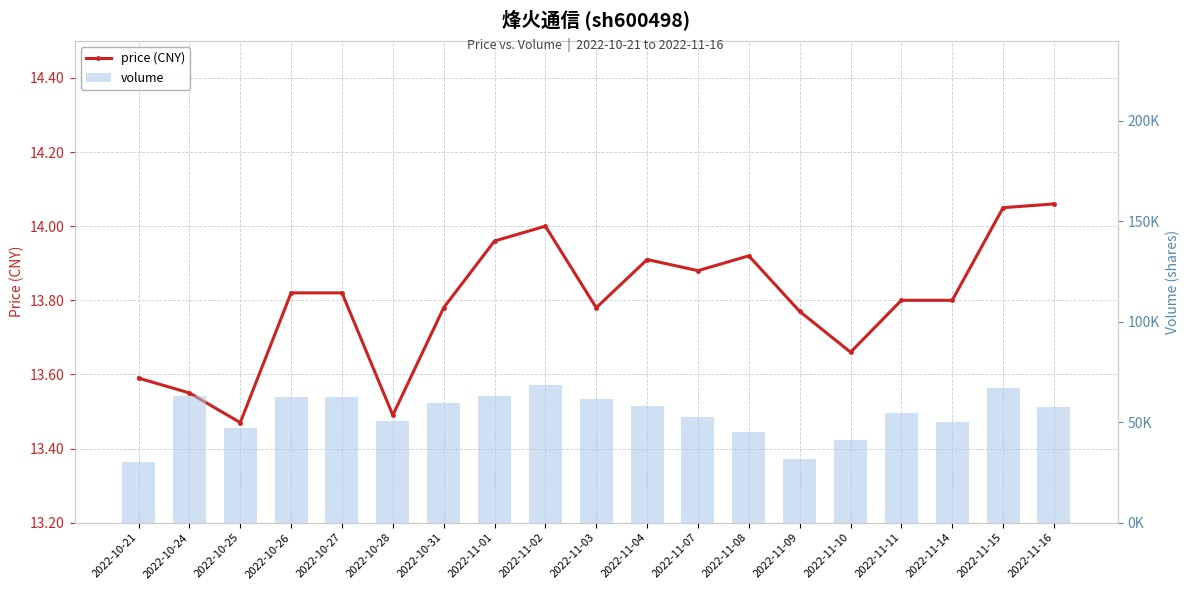

Is the value of volume at 2022-11-10 greater than the value of price (CNY) at 2022-11-11?

Yes